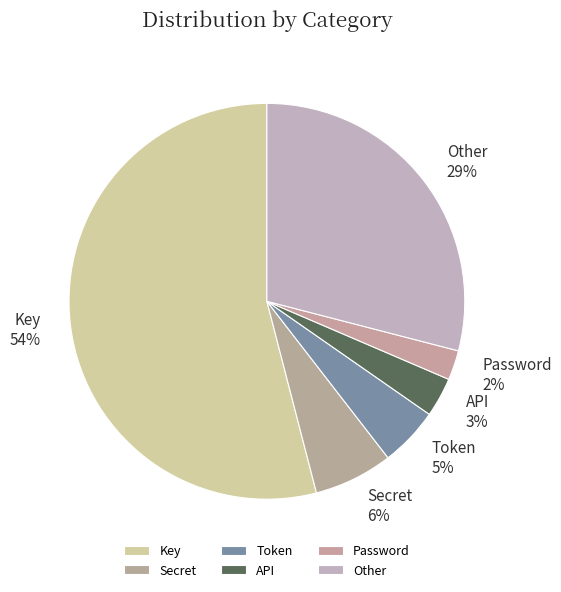

To the nearest percent, what is the combined percentage of Secret and Other?

35%